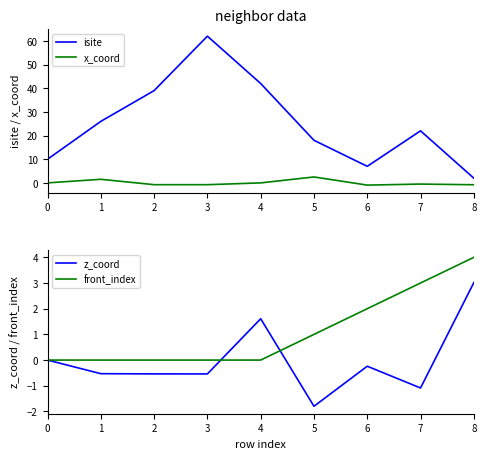

How many times do z_coord and isite cross each other?

1